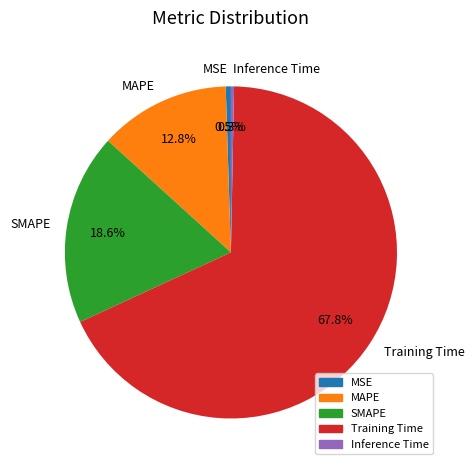

What is the largest slice in the pie chart?

Training Time